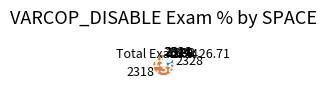

Does any single category account for the majority?

Yes